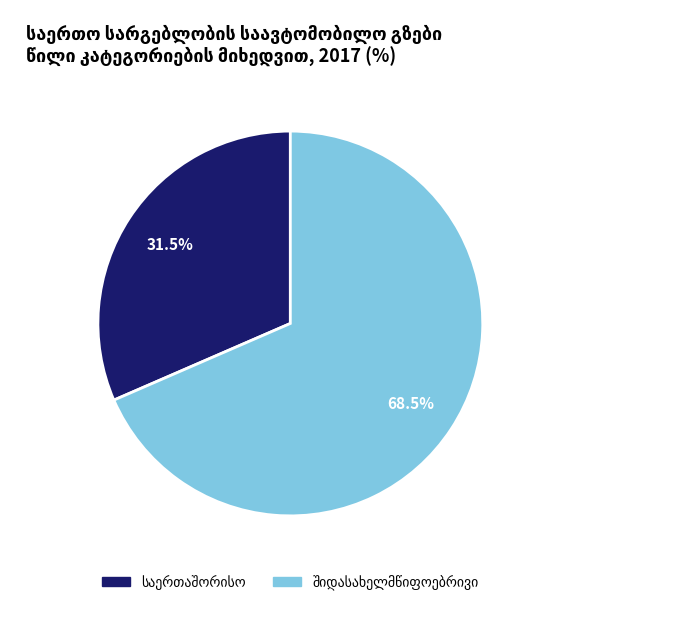

Is there any slice that represents more than half of the pie?

Yes